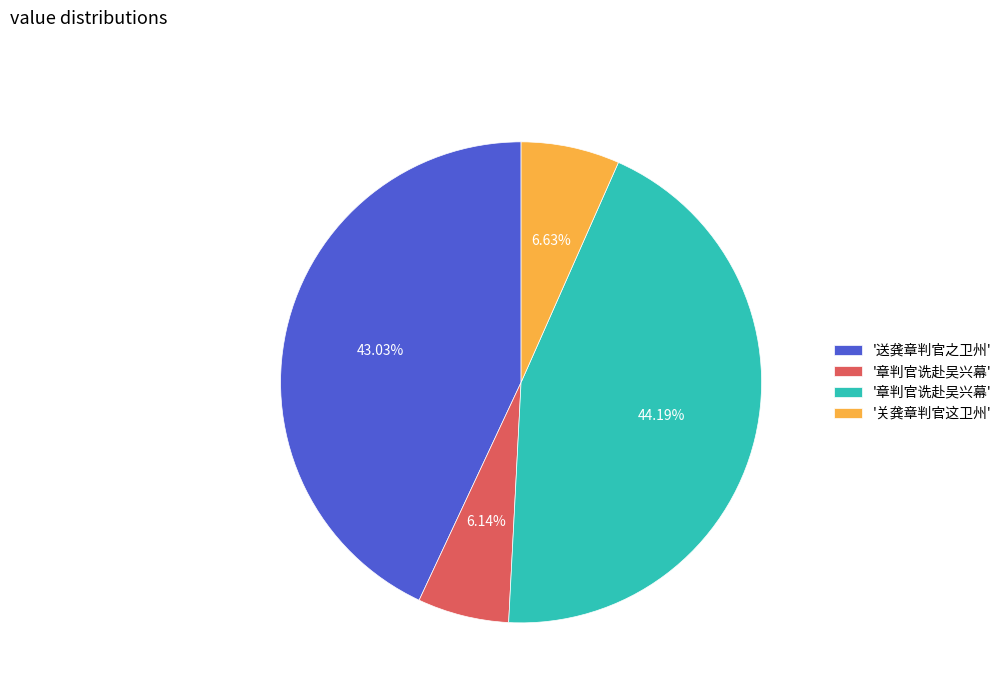

Is there any slice that represents more than half of the pie?

No